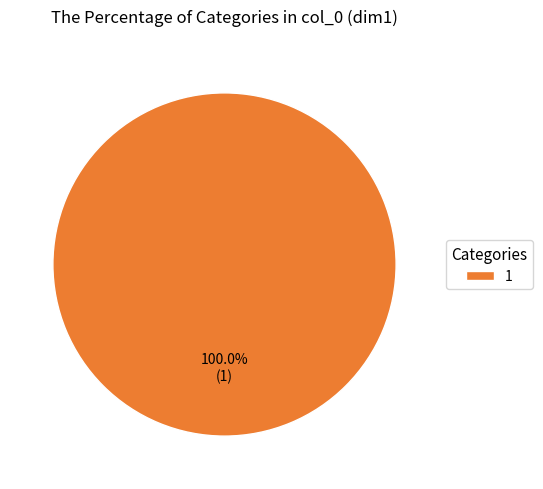

How many segments does this pie chart have?

1